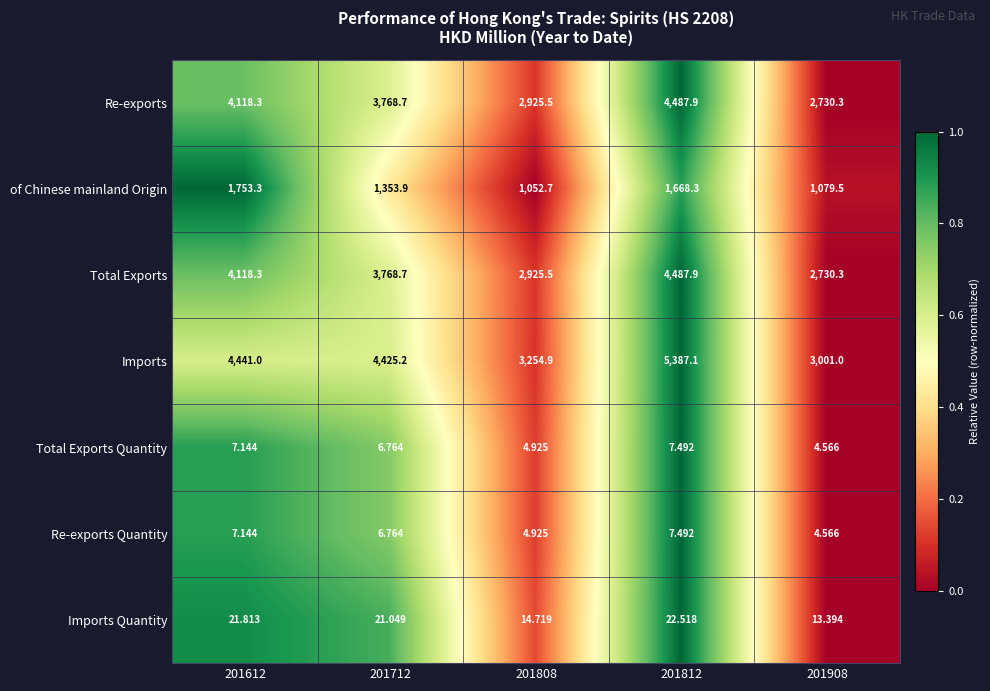

Is the value of Re-exports at 201612 greater than the value of Total Exports Quantity at 201812?

Yes